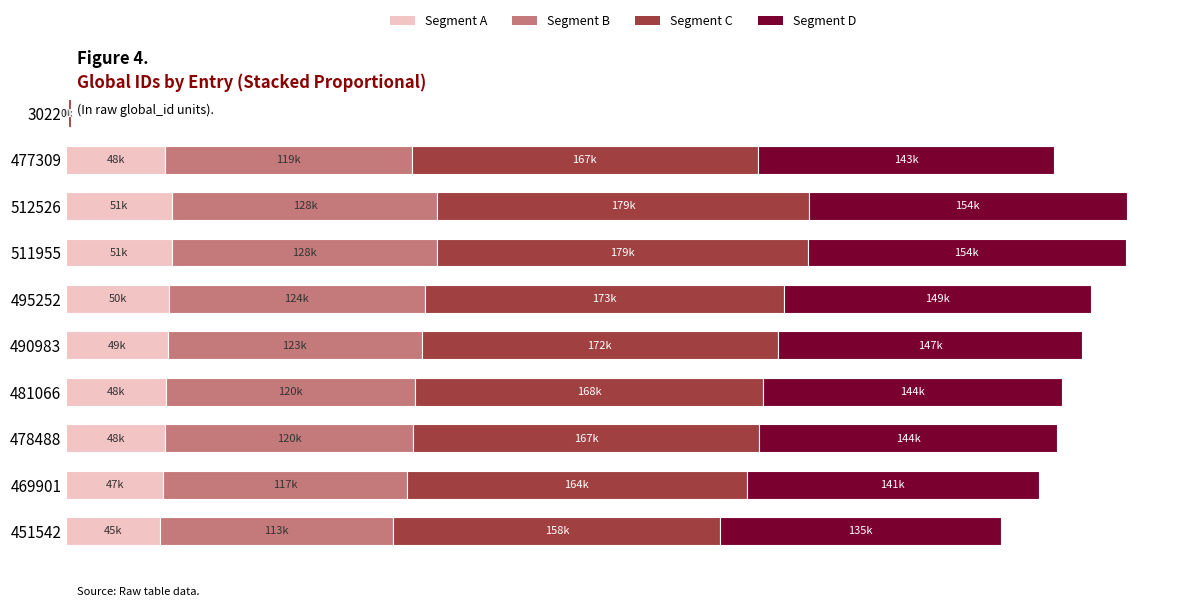

What are all the series names shown in the legend?

Segment A, Segment B, Segment C, Segment D